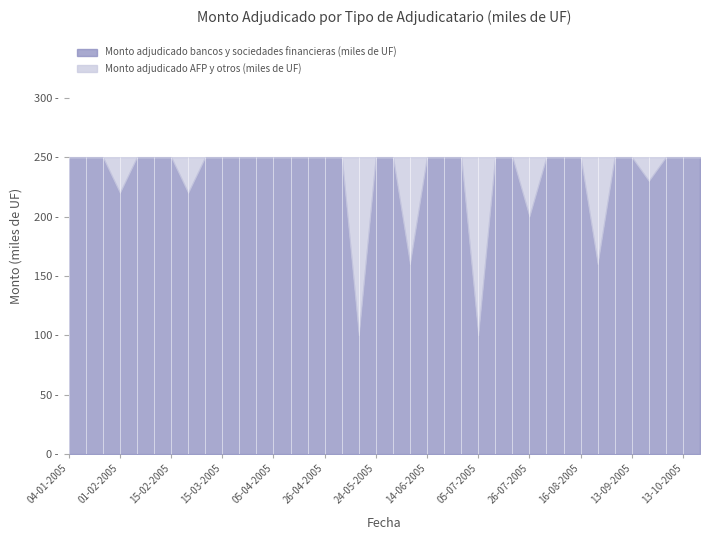

At which category does Monto adjudicado AFP y otros (miles de UF) reach its first local peak?

01-02-2005